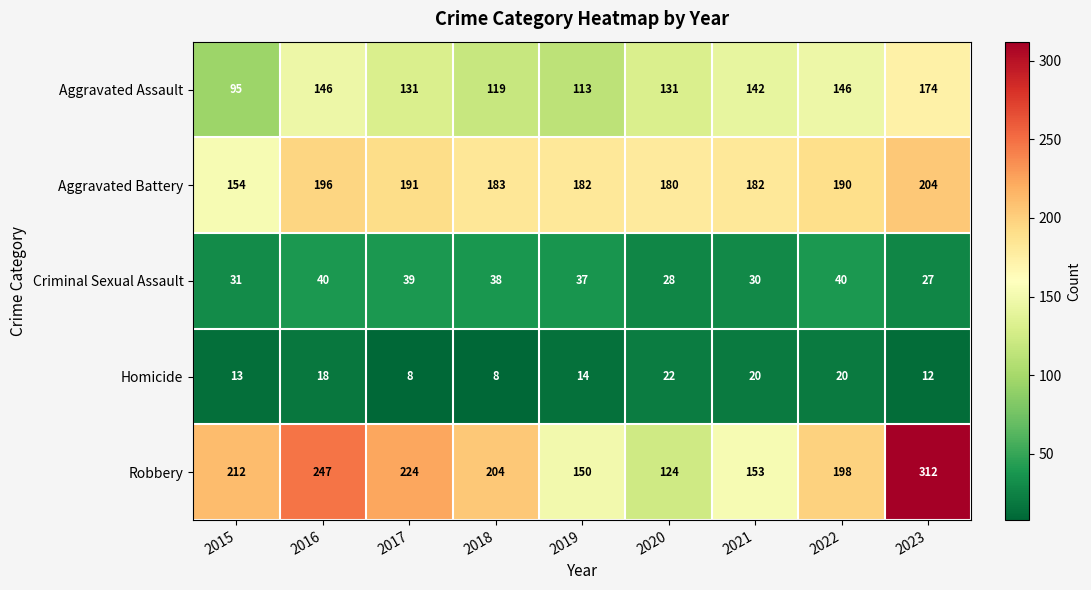

At which label does Aggravated Assault first exceed 131?

2016